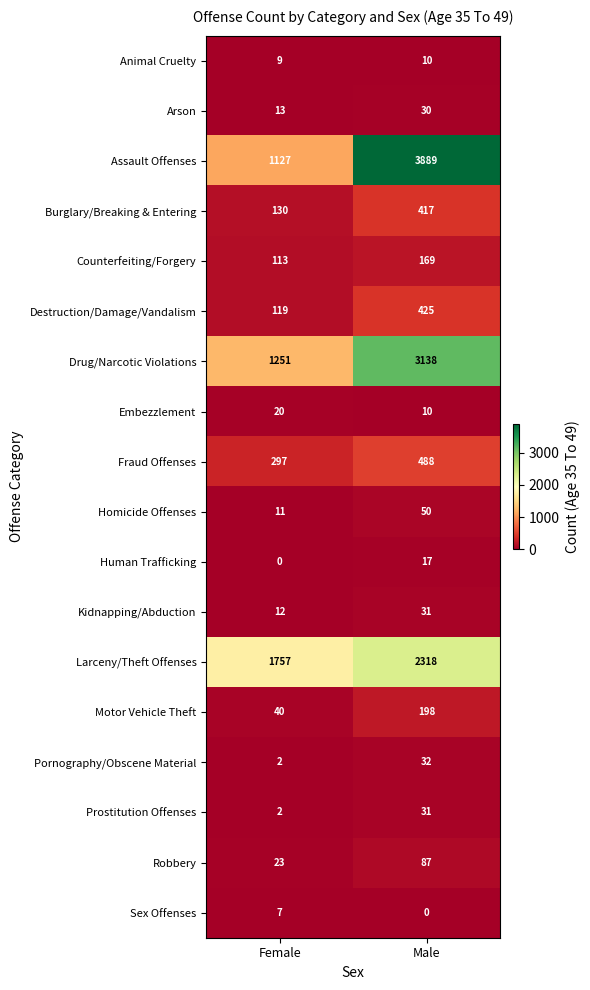

What is the total value across all series at Male?

11340